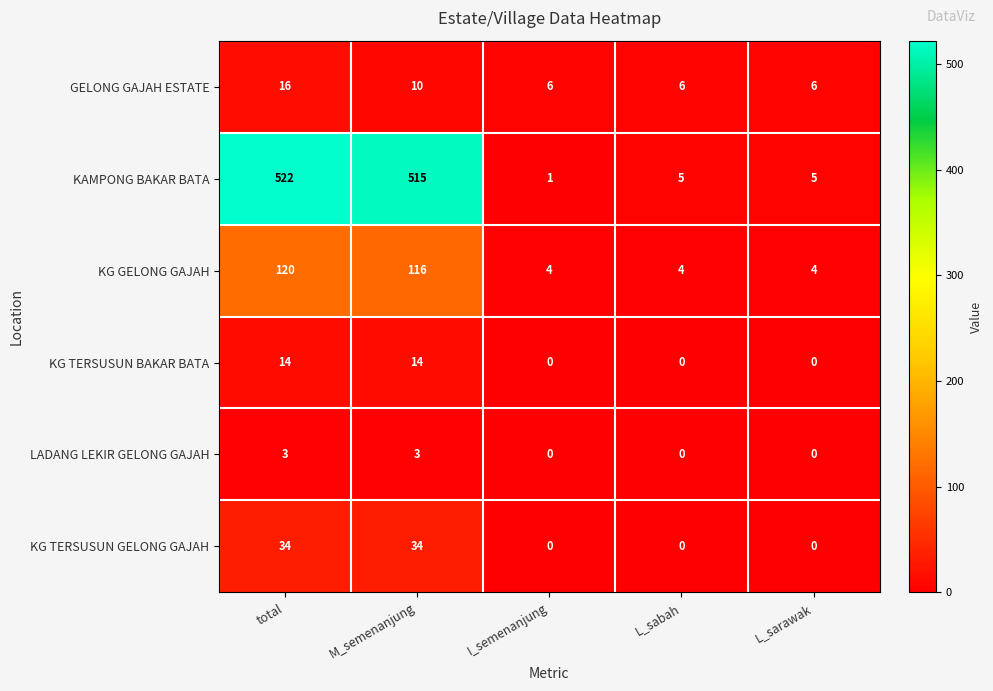

What is the total value across all series at L_sarawak?

15